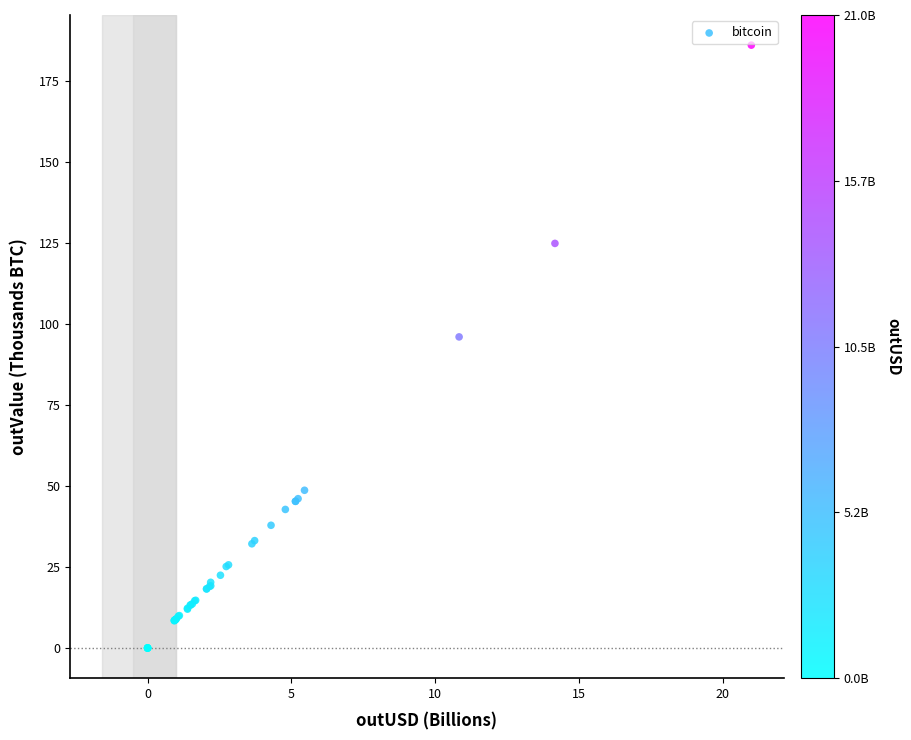

What Y value in the scatter plot is closest to 93?

96.0